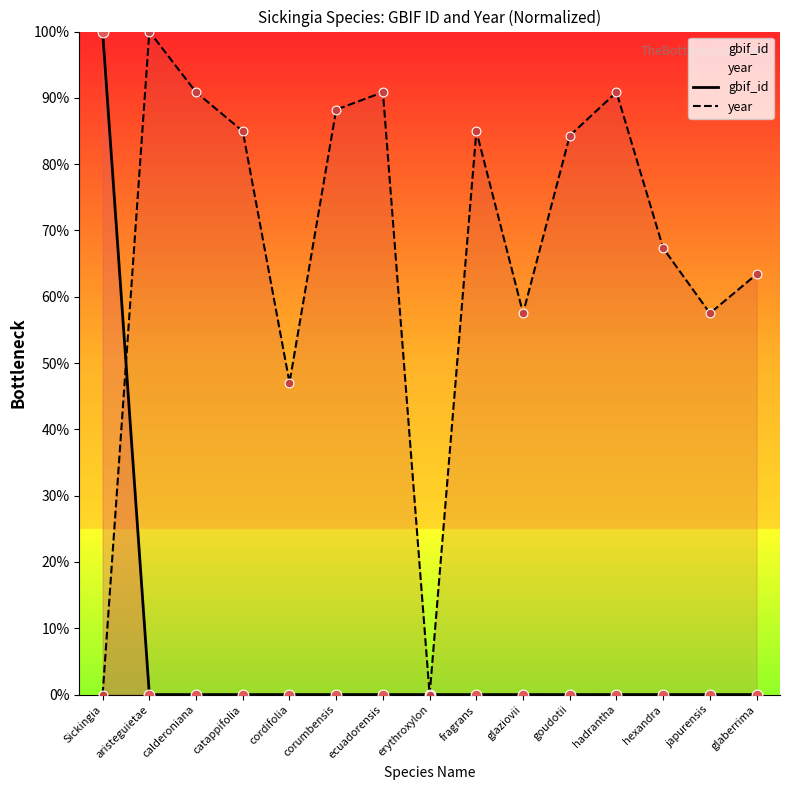

Which series has the largest Y range (max minus min)?

gbif_id